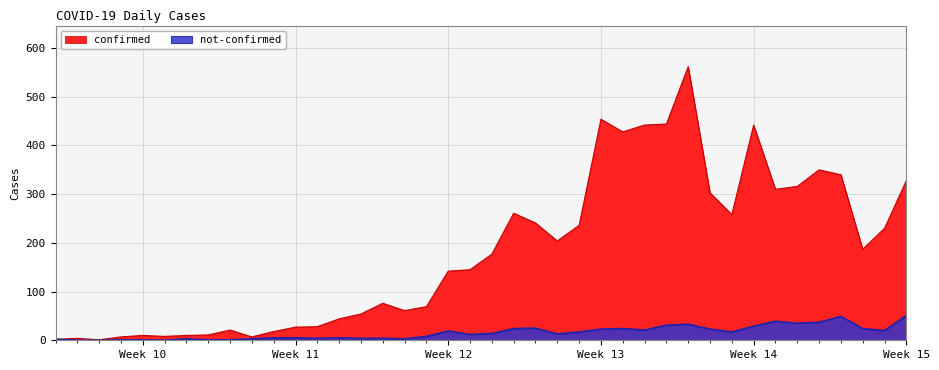

Count the number of data series in this chart.

2